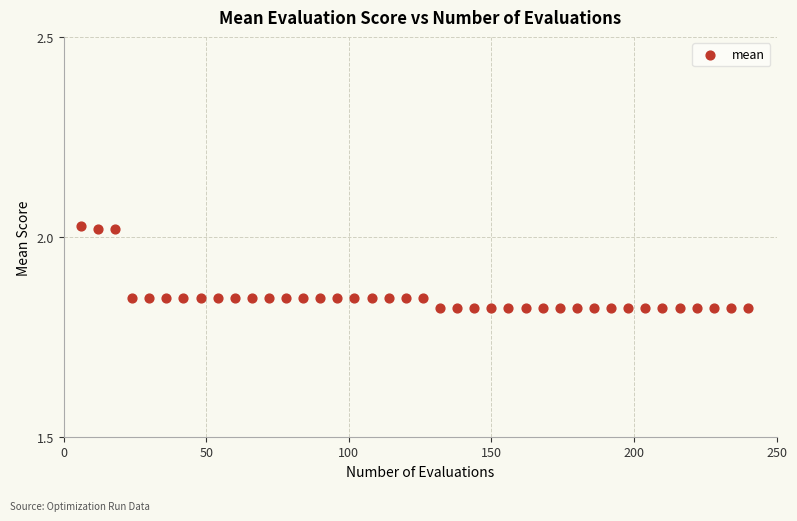

What is the range of X values (max minus min)?

234.0